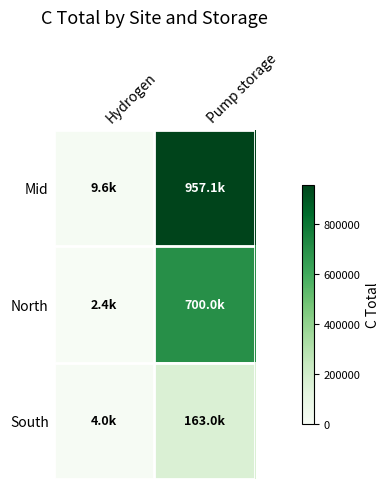

List the series in order of their peak value, lowest first.

South, North, Mid